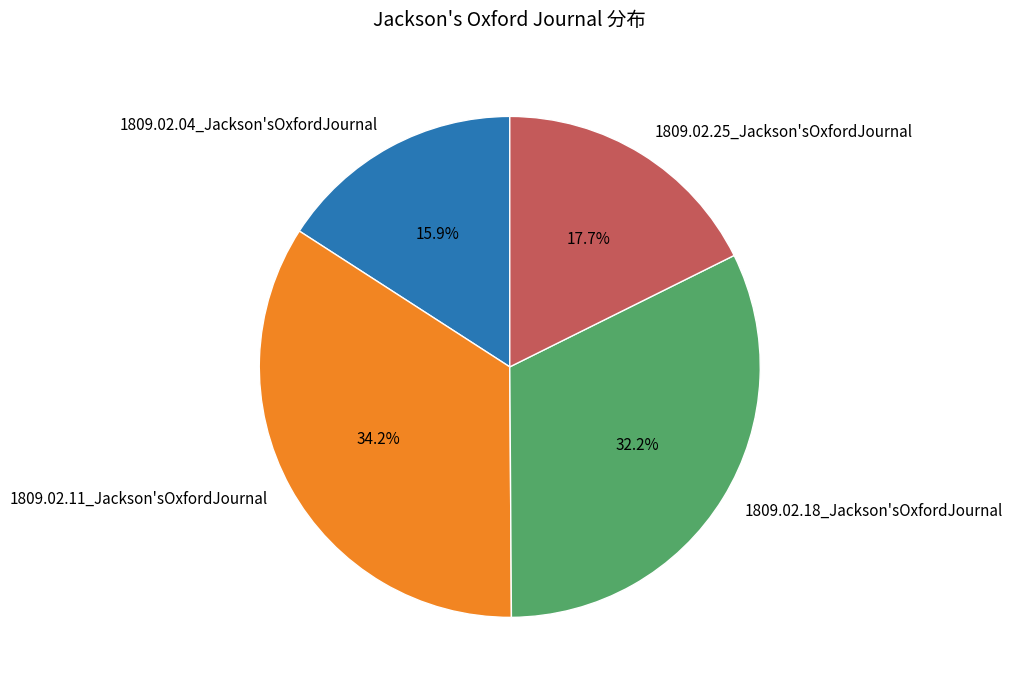

How many slices are in this pie chart?

4